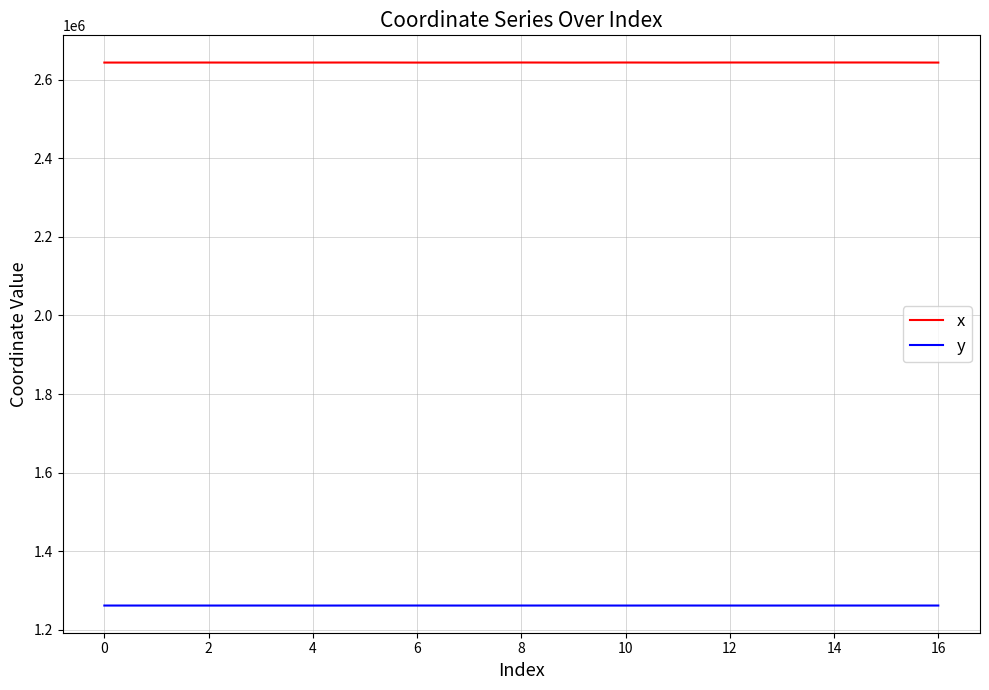

What is the lowest value of the x series?

2643207.8